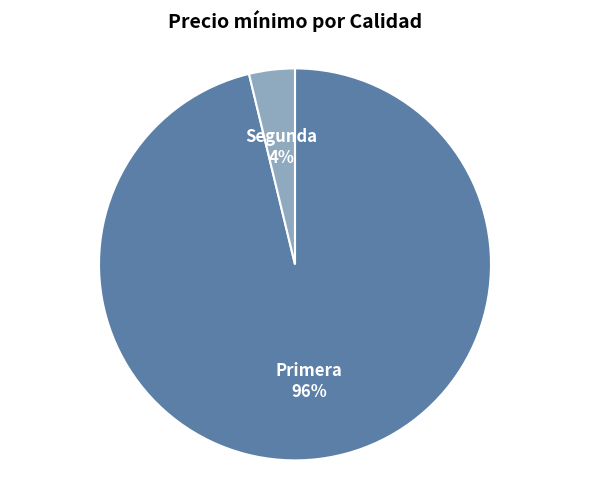

What is the largest slice in the pie chart?

Primera